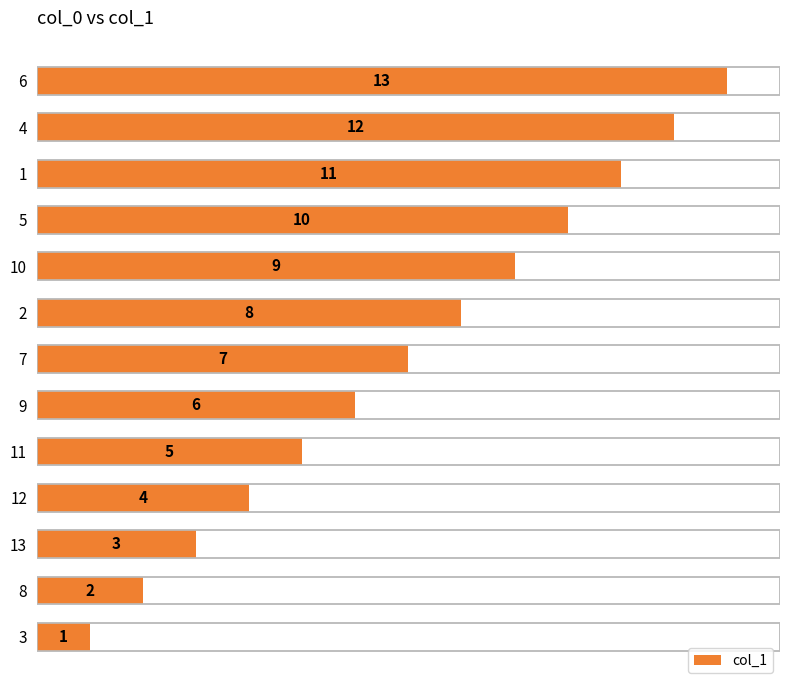

How many data points are less than 7?

6